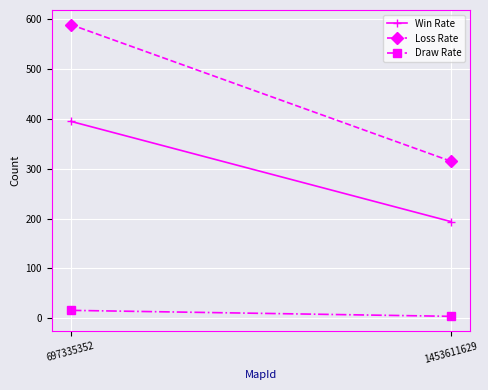

List the labels in order of Win Rate value, smallest first.

1453611629, 697335352